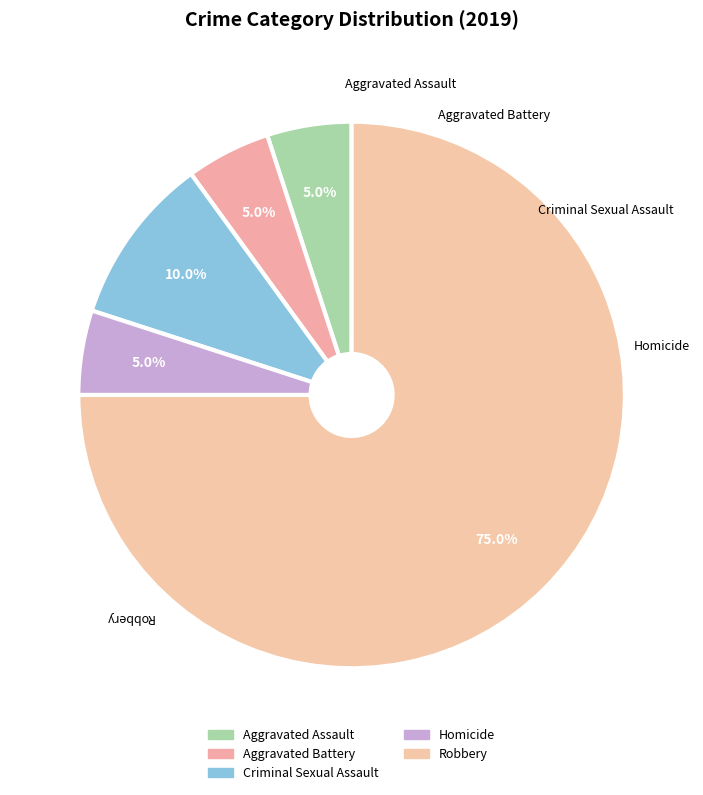

To the nearest percent, what percentage of the pie is Aggravated Battery?

5%